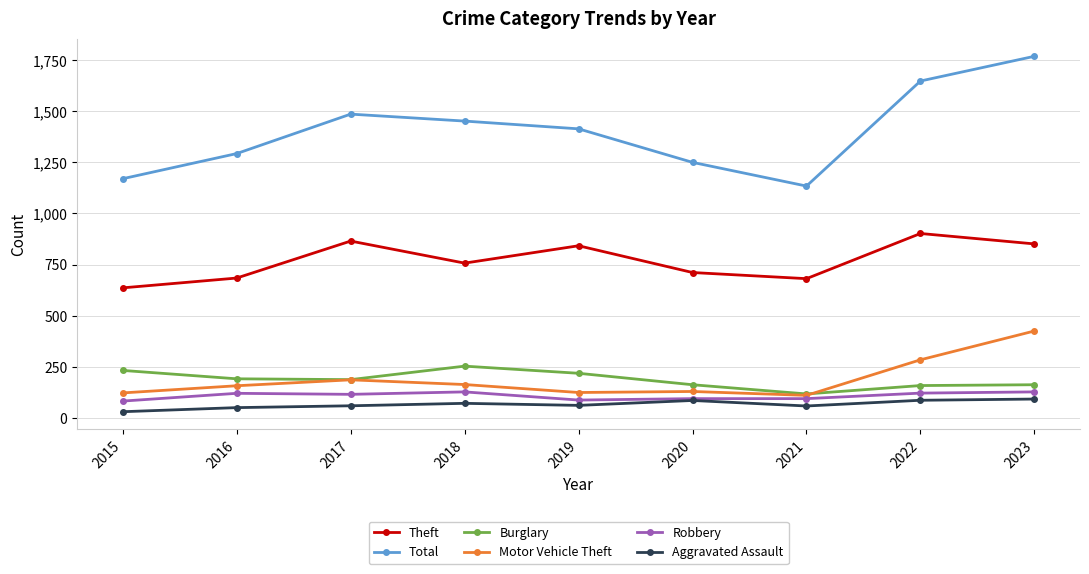

At which category is the sum across all series the highest?

2023